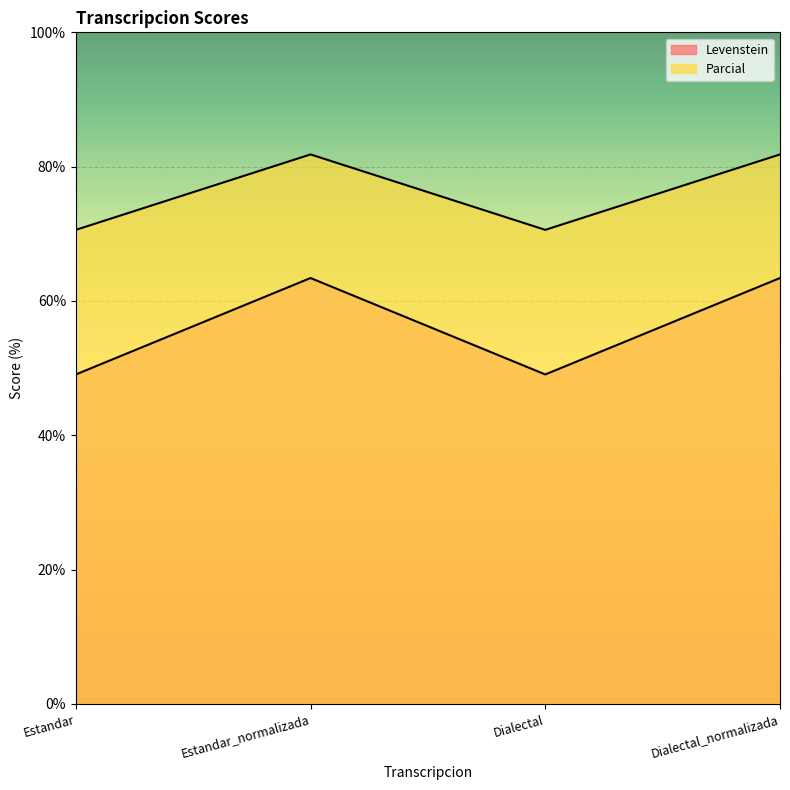

What is the greatest value displayed?

81.8